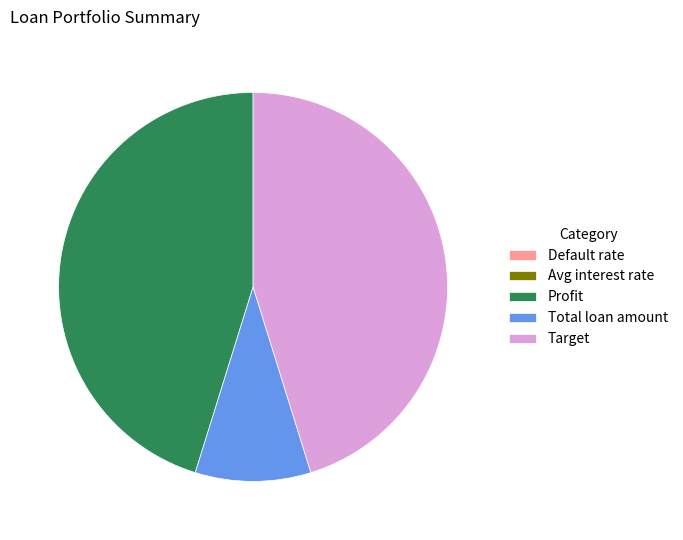

Which has a higher value, Total loan amount or Target?

Target